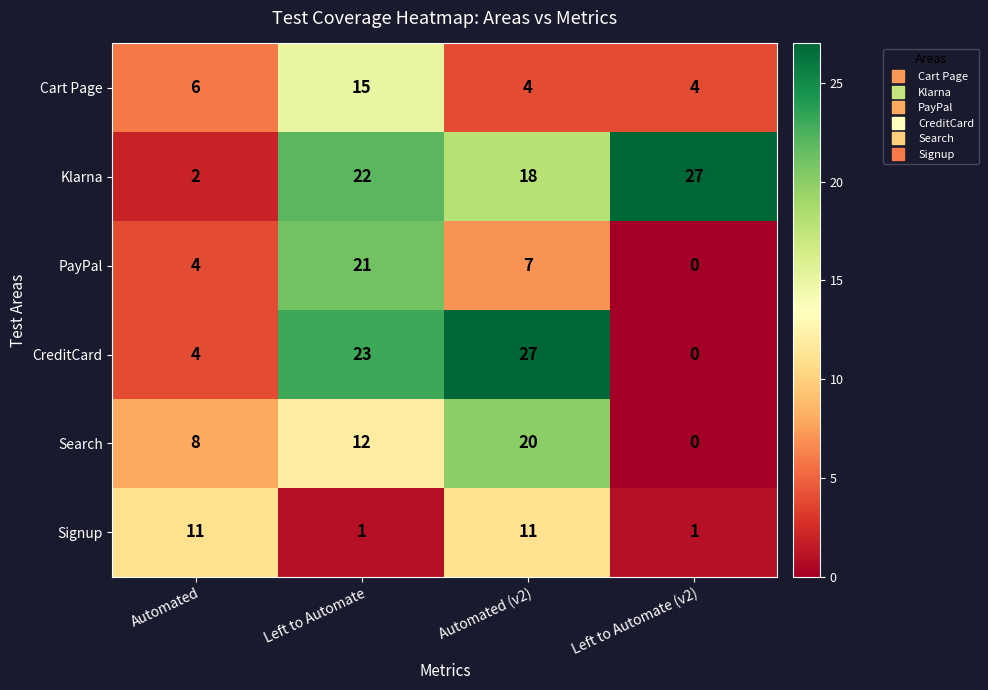

Reading left to right, extract all data points from this chart.

Cart Page: 6	15	4	4
Klarna: 2	22	18	27
PayPal: 4	21	7	0
CreditCard: 4	23	27	0
Search: 8	12	20	0
Signup: 11	1	11	1